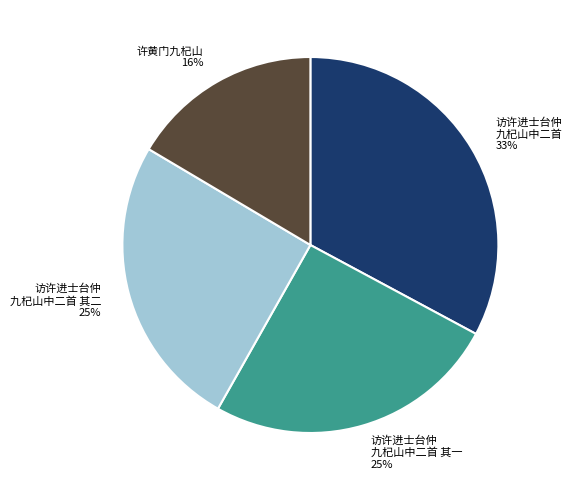

How many segments does this pie chart have?

4